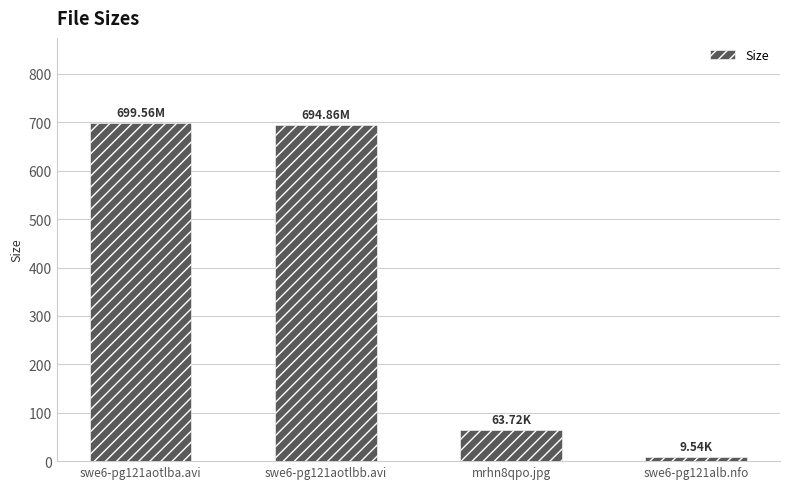

What is the minimum value shown in the chart?

9.5